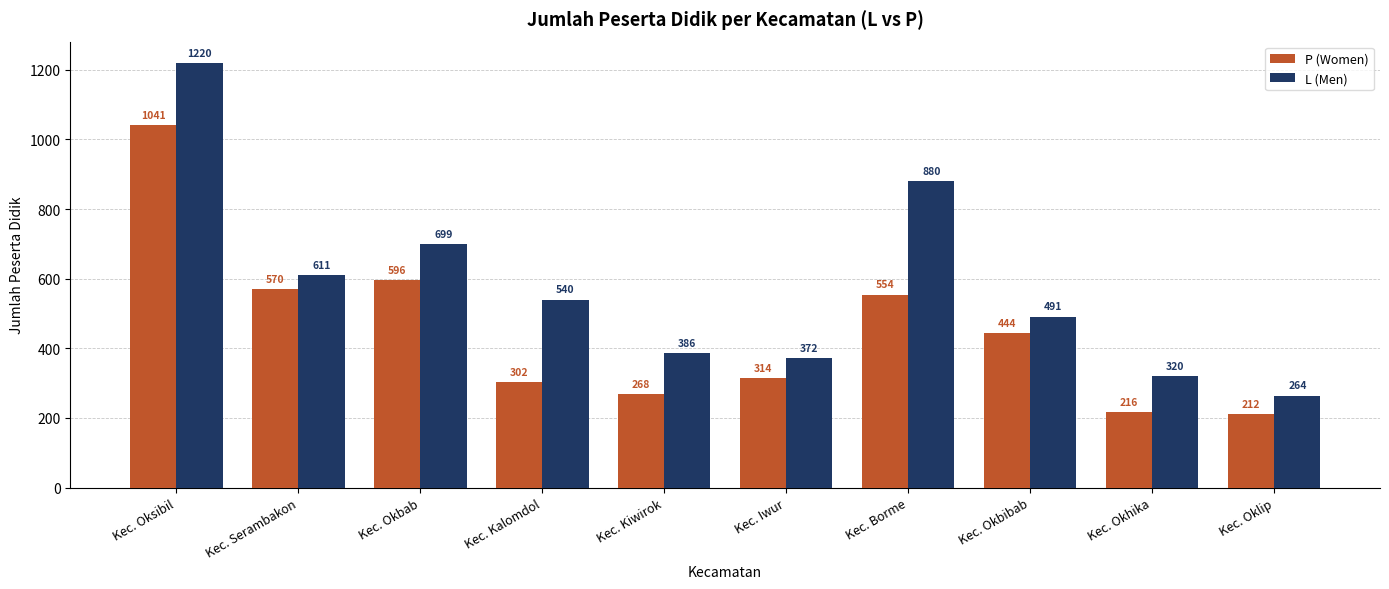

Which series has the largest range (max minus min)?

L (Men)